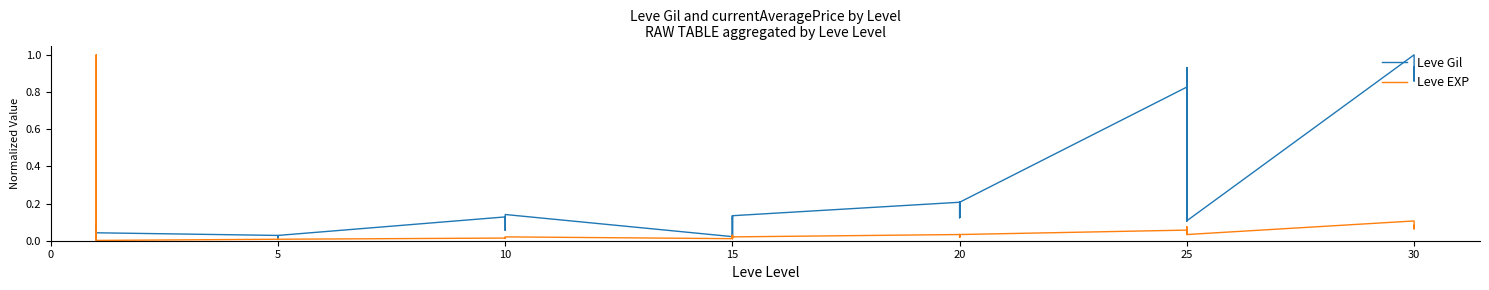

Between 10 and 25, which series saw the biggest shift?

Leve Gil